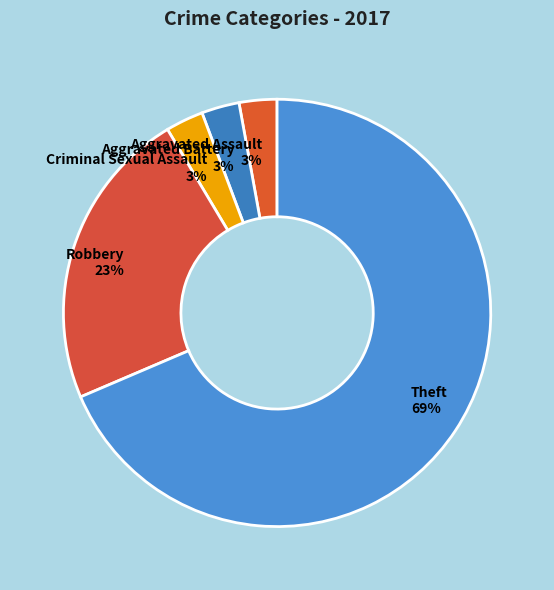

Combined, do Aggravated Battery 3% and Robbery 23% account for over 50%?

No